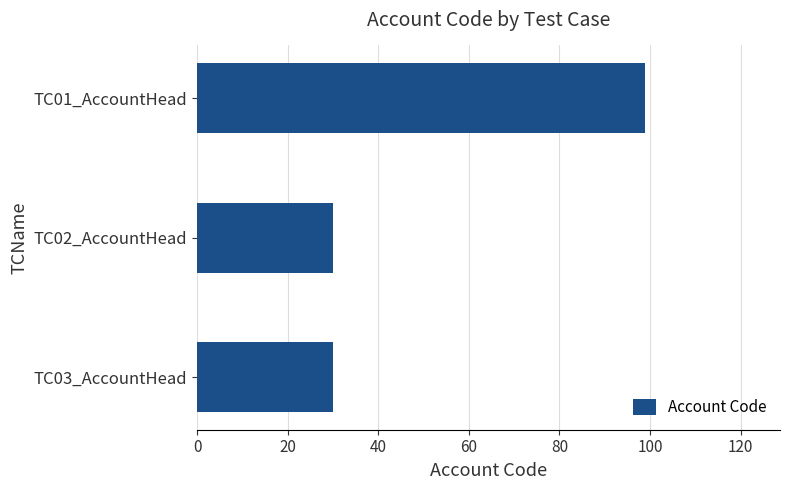

How many categories are shown in the chart?

3